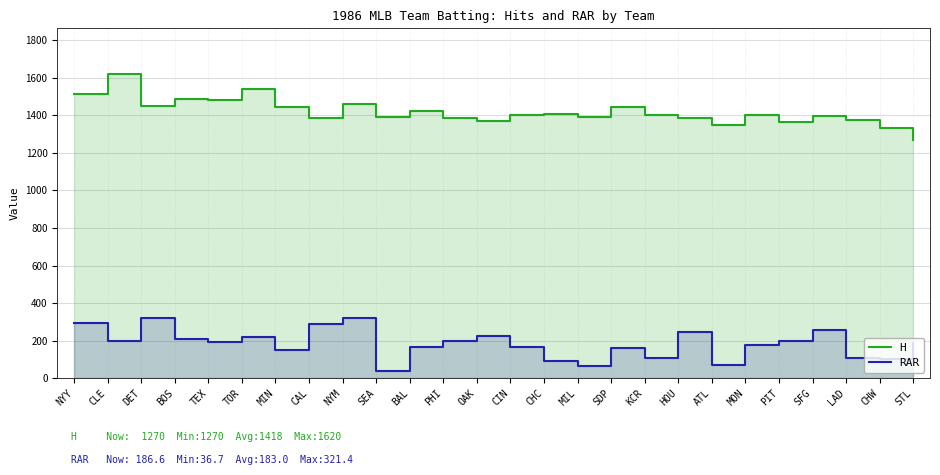

At how many categories does at least one series exceed 326?

26